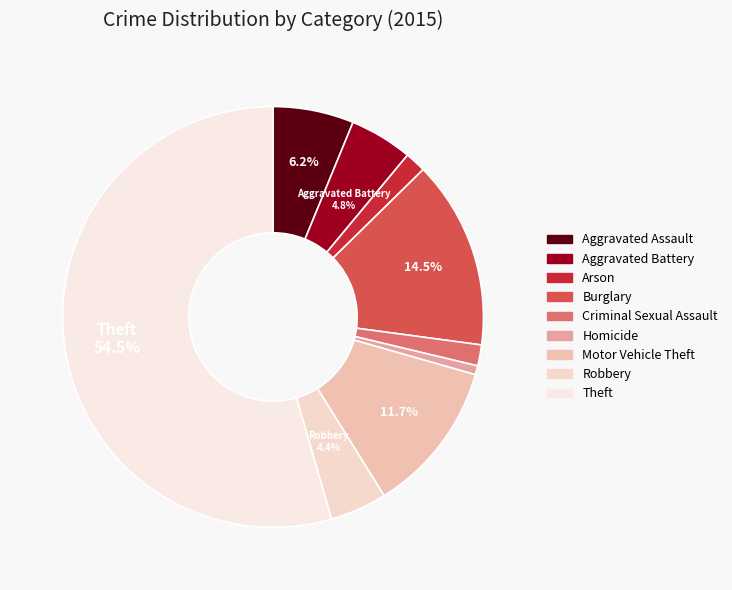

To the nearest percent, what is the difference between the largest and smallest slice percentages?

54%